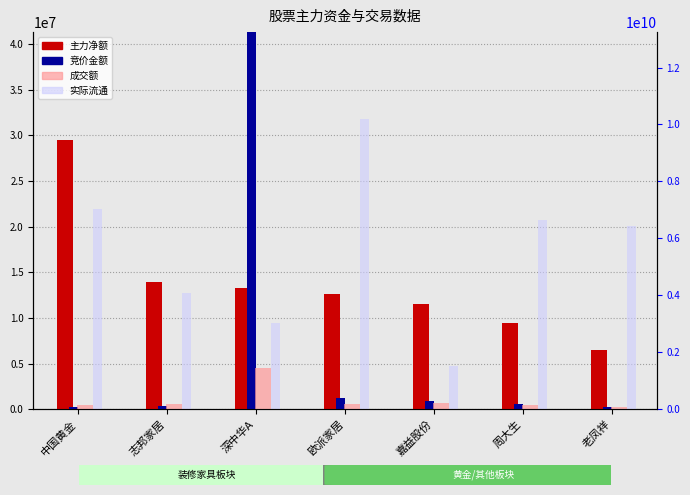

What is the difference between the second highest and second lowest values in the 成交额 series?

76843373